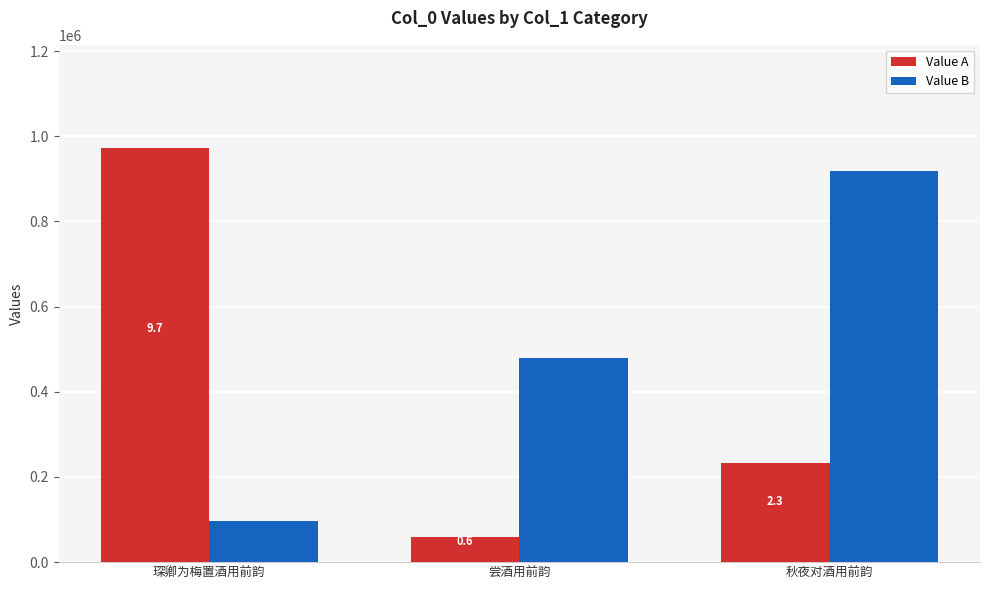

The Value B series shows 479329 at 尝酒用前韵. True or false?

True